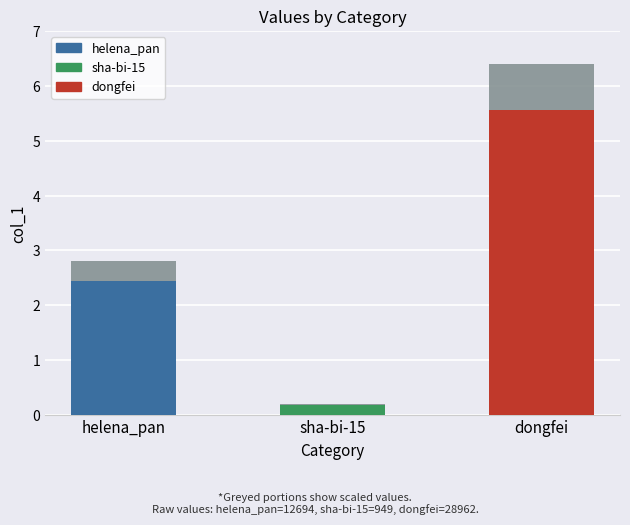

Reading left to right, extract all data points from this chart.

2.4	0.2	5.6